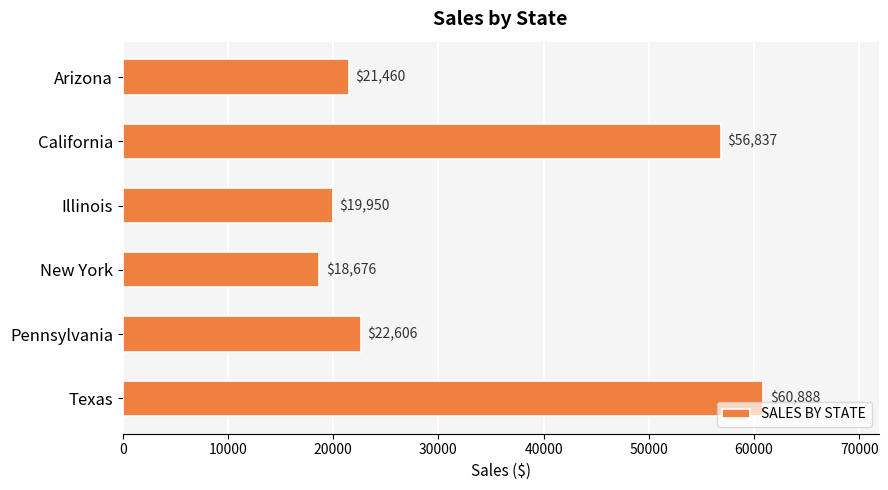

What is the maximum value shown in the chart?

60888.0